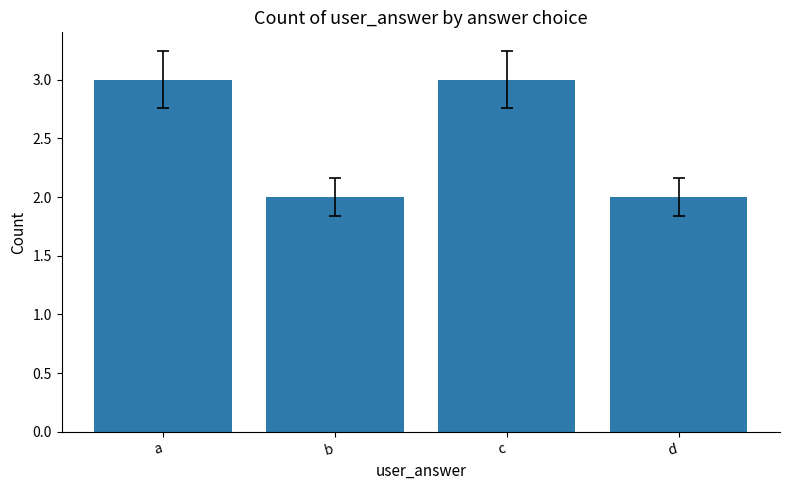

True or false: the data shows 3 at c.

True